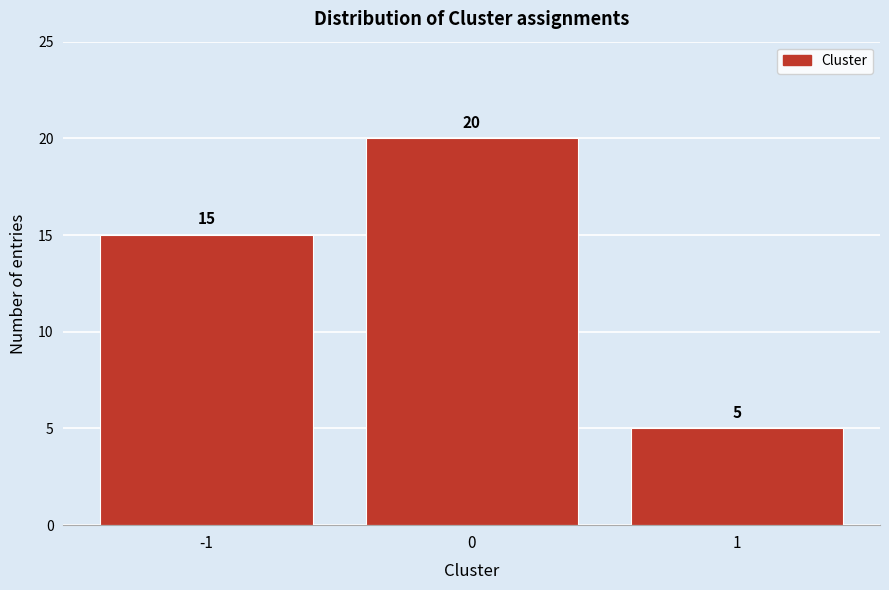

Reading right to left, what are all the values shown in this chart?

5	20	15